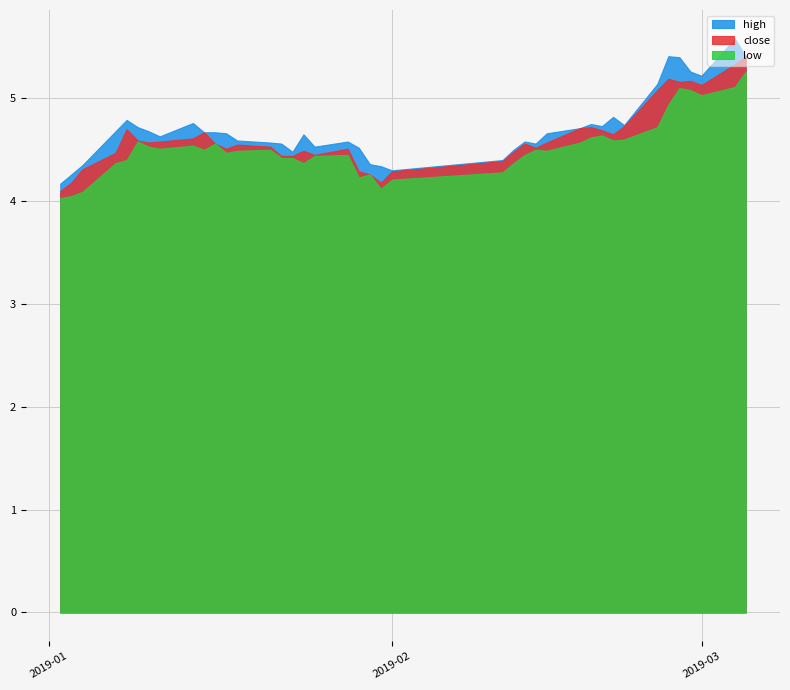

At which category does high reach its first local valley?

7